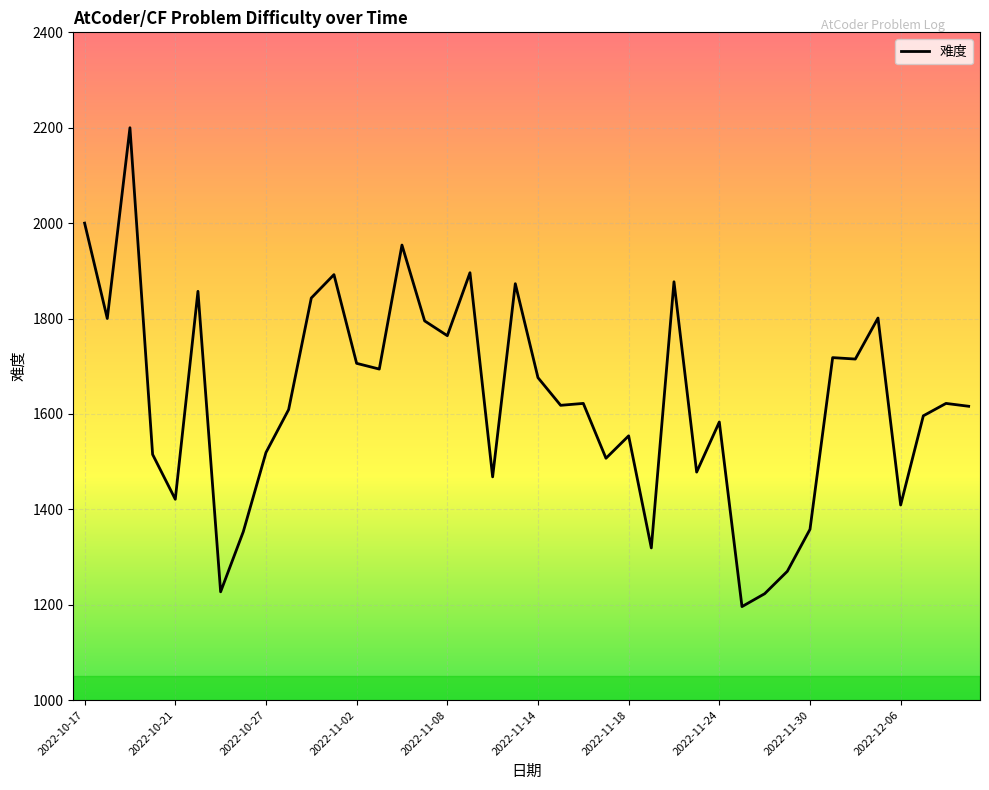

What is the difference between the maximum and minimum values?

1004